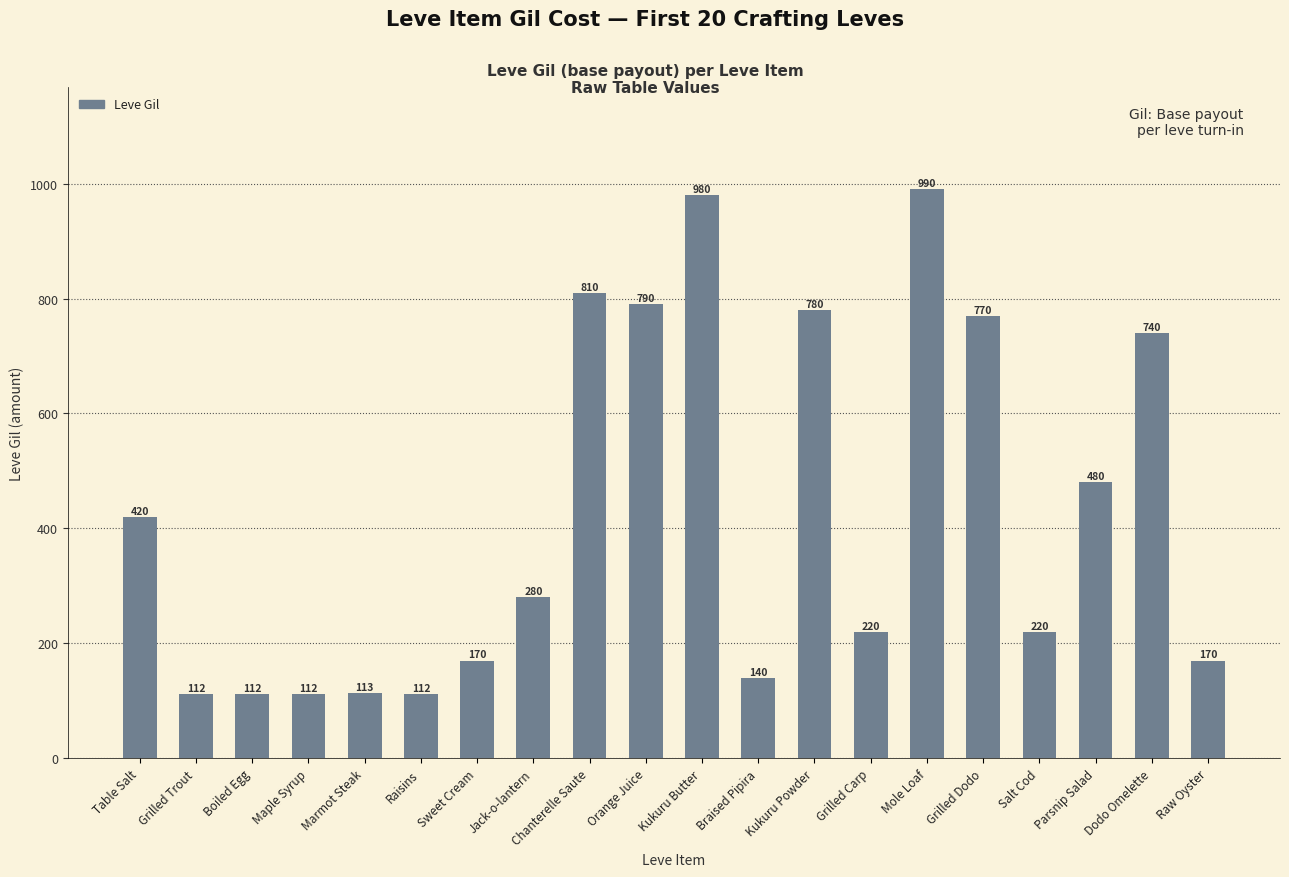

What value does the data have at Dodo Omelette, to the nearest 50?

750